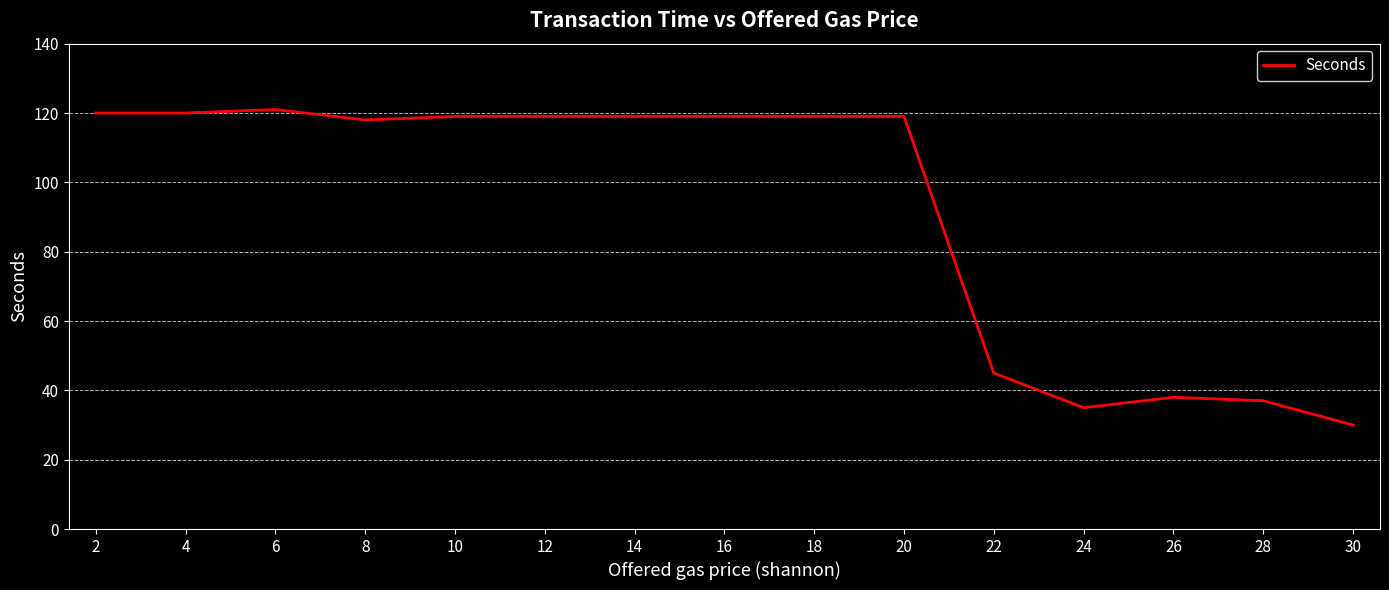

What is the difference between the maximum and minimum values?

91